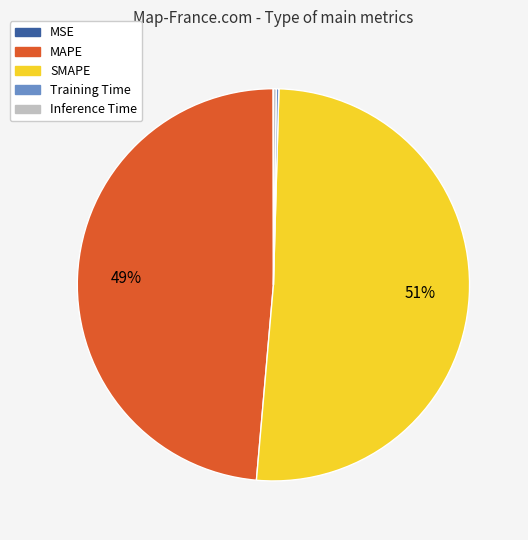

True or false: SMAPE accounts for 51% of the total.

True